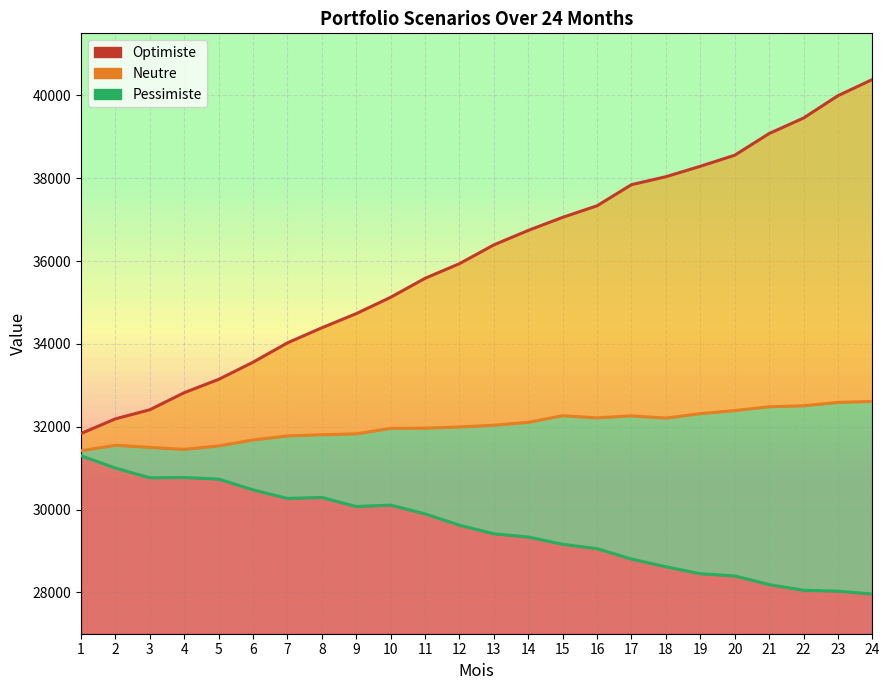

What is the average value?

36037.8